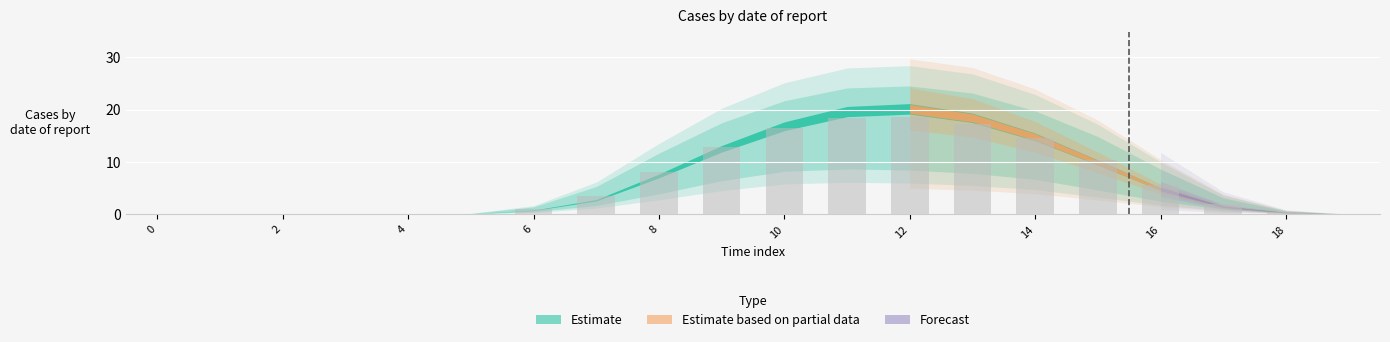

How many data points are above 3?

10